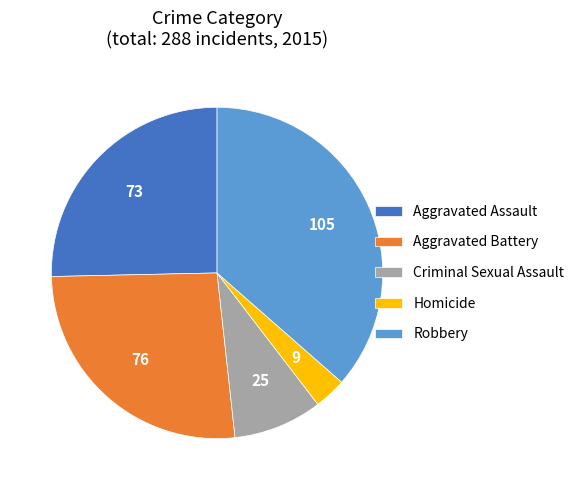

Which category has the smallest portion of the pie?

Homicide